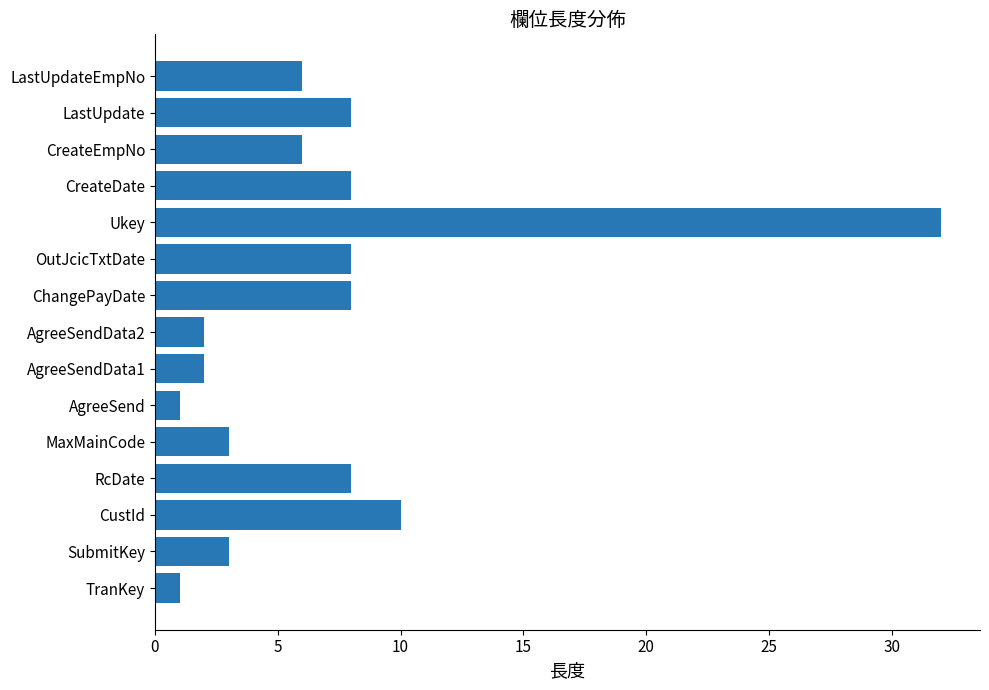

What is the ratio of the value at MaxMainCode to the value at RcDate?

0.4